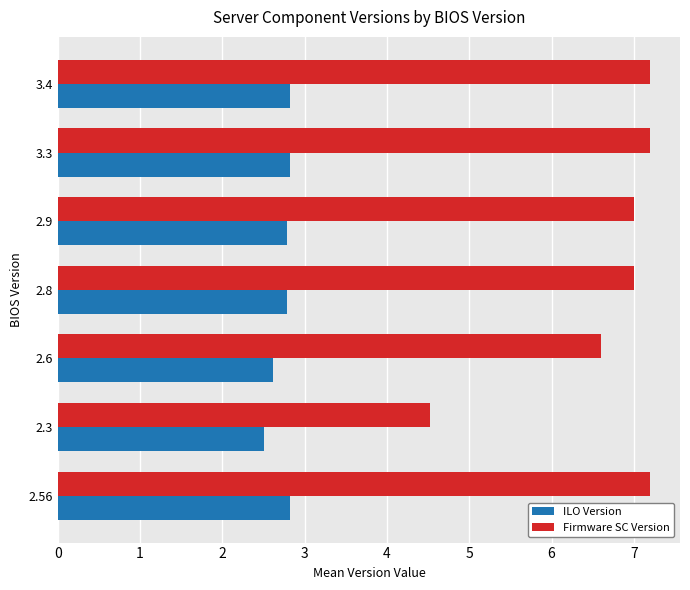

What is the difference between the second highest and minimum values in the ILO Version series?

0.3